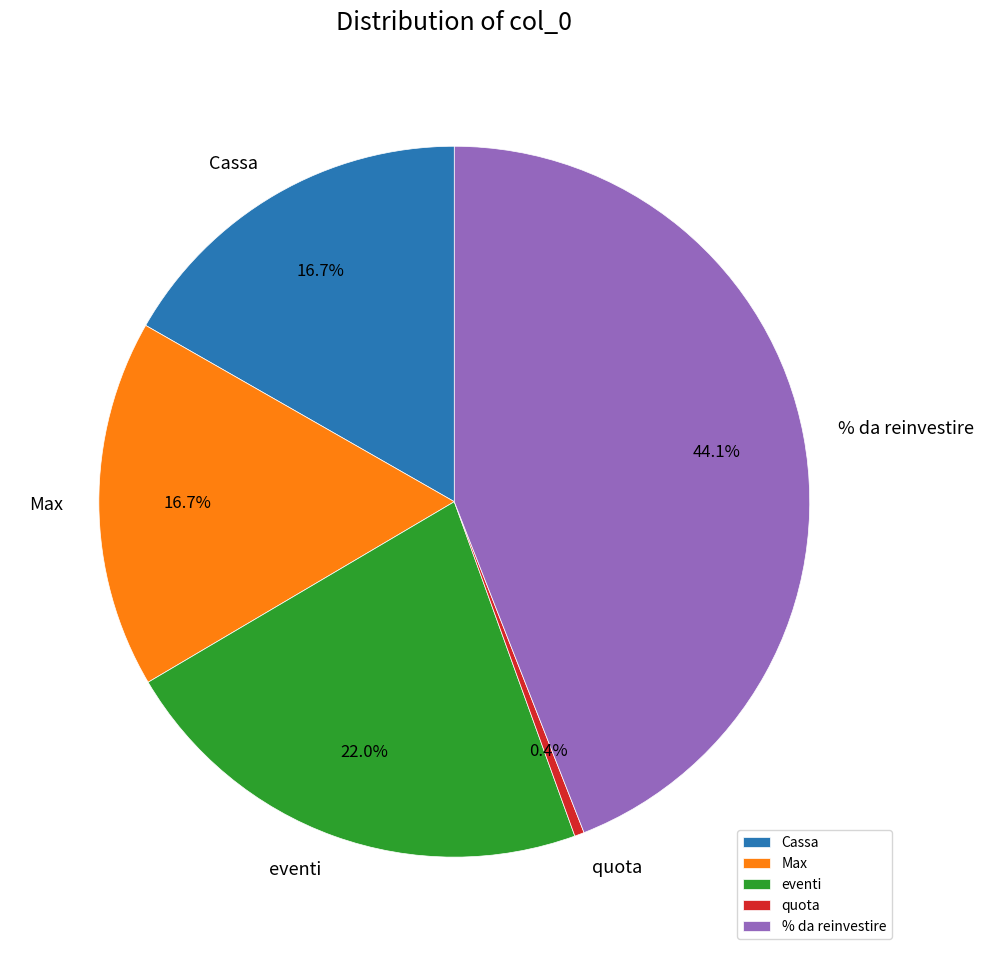

Which slice is the largest?

% da reinvestire